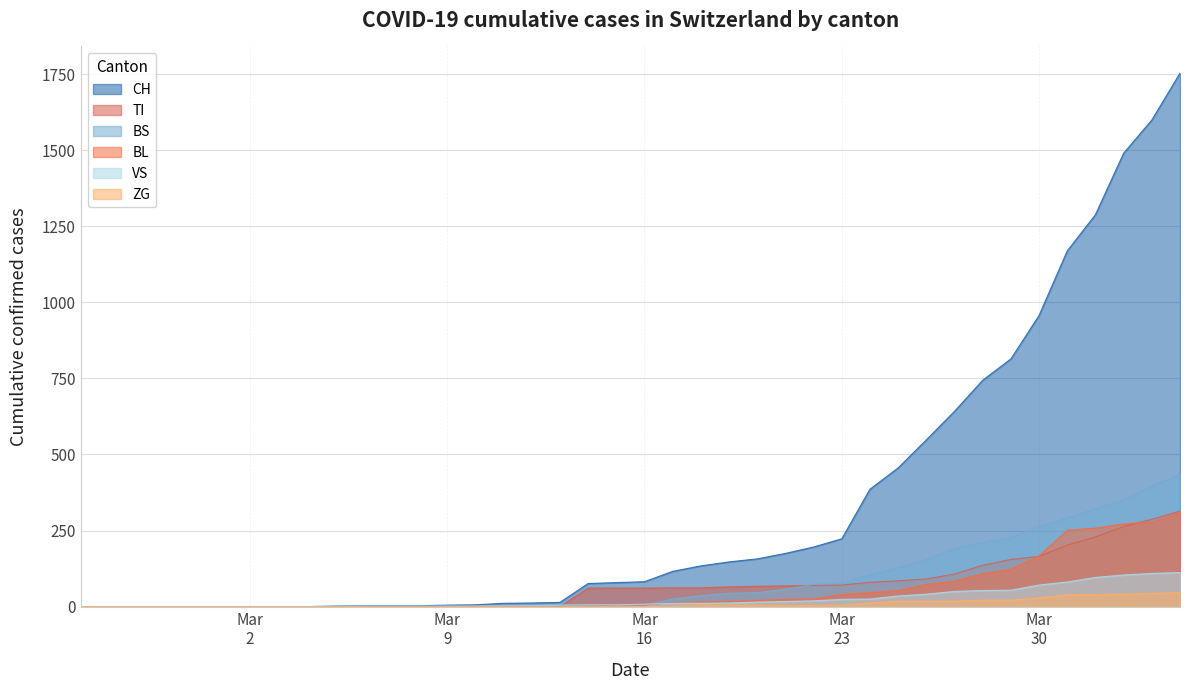

Which series changed the most between 2020-03-03 and 2020-03-04?

CH